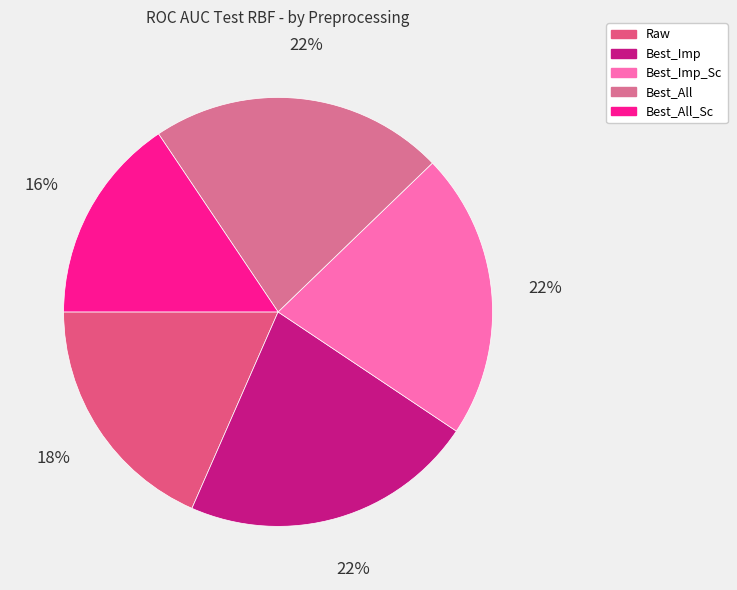

How many slices are in this pie chart?

5